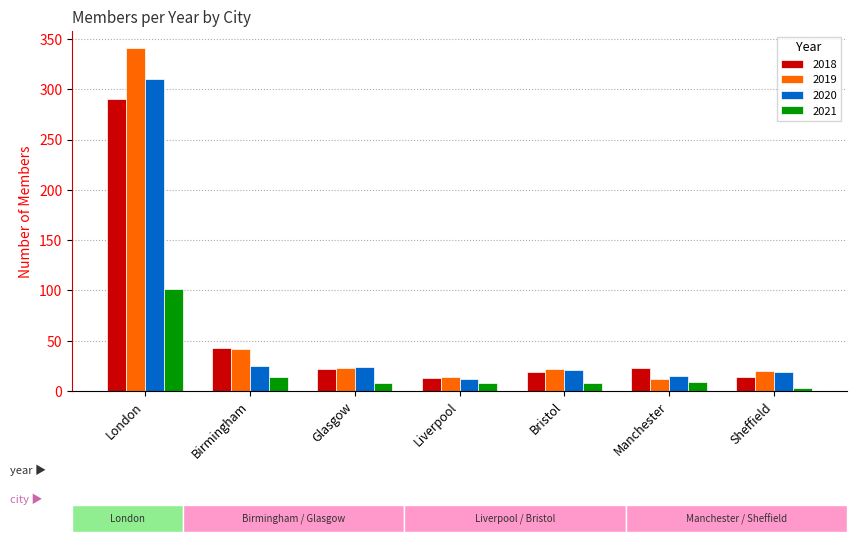

What are all the series names shown in the legend?

2018, 2019, 2020, 2021